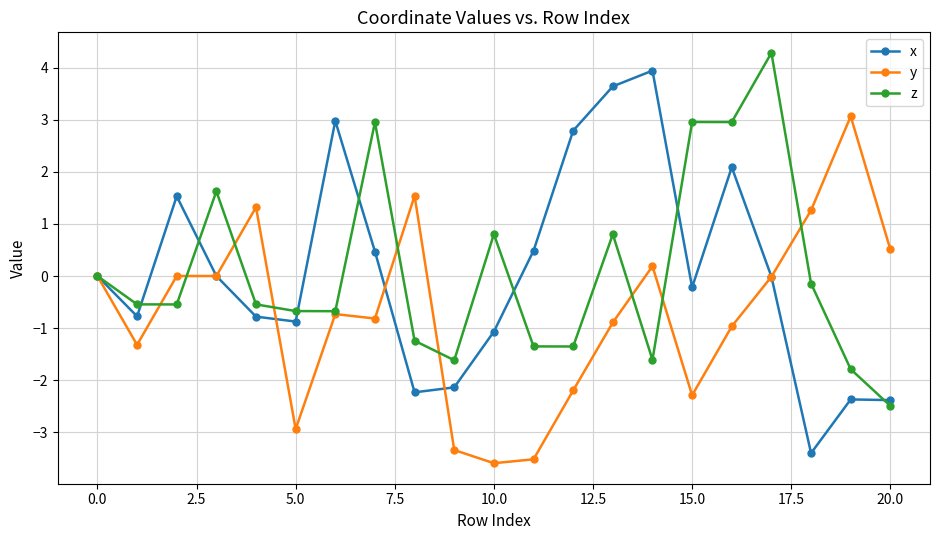

What is the value of the x point at the 16th from the left?

-0.2